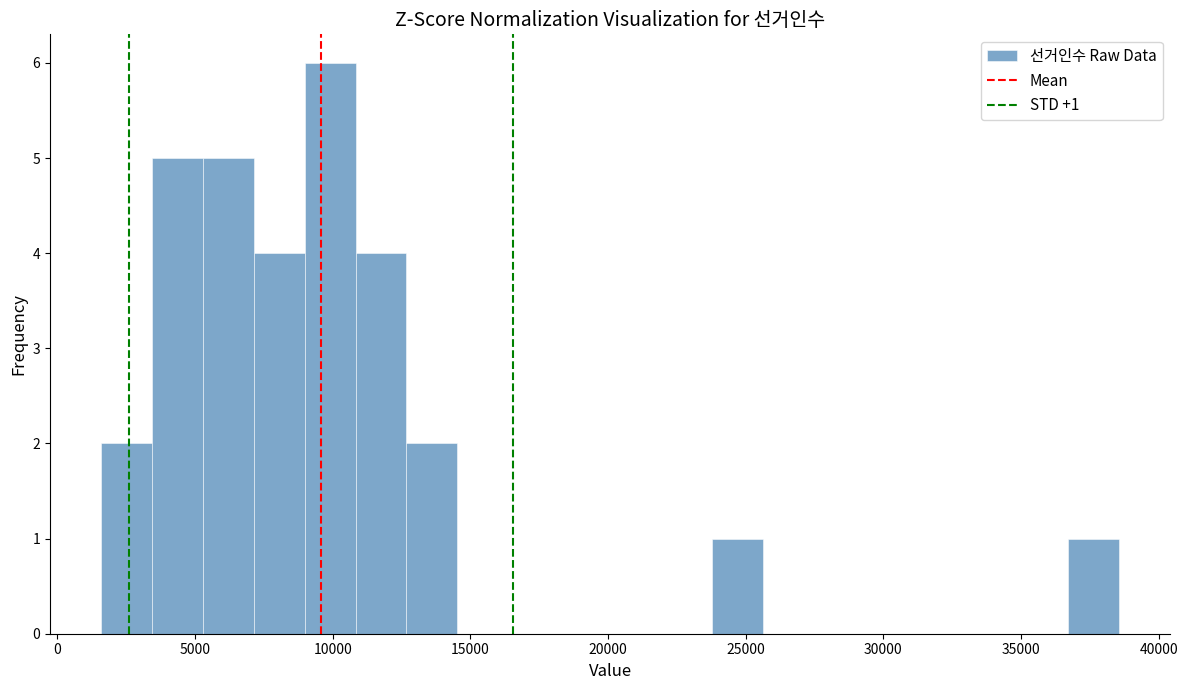

Read against the x-axis, roughly where is the centre of the tallest bar?

10000